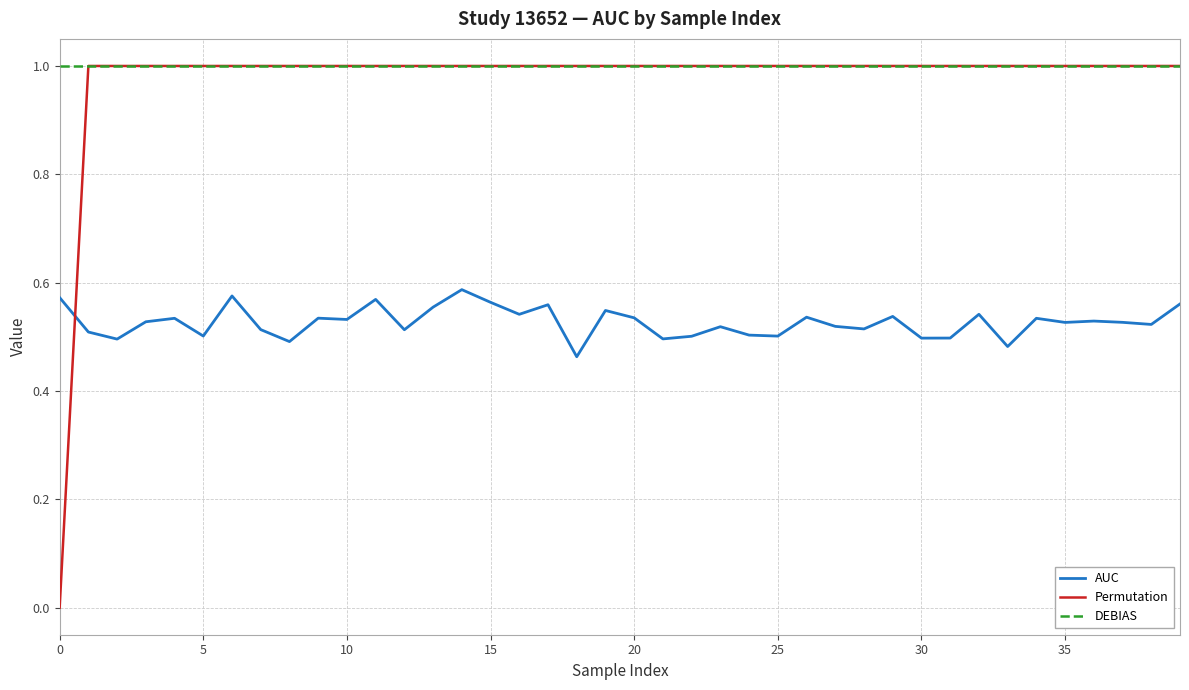

What is the lowest value of the DEBIAS series?

1.0